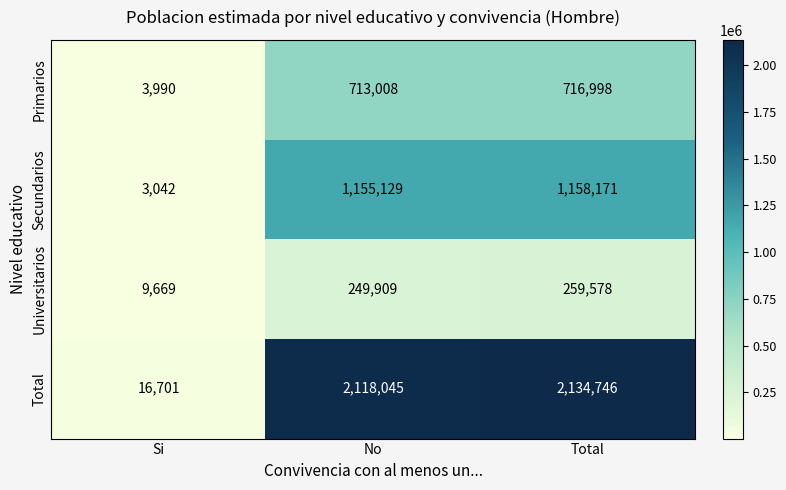

How many categories are shown in the chart?

3